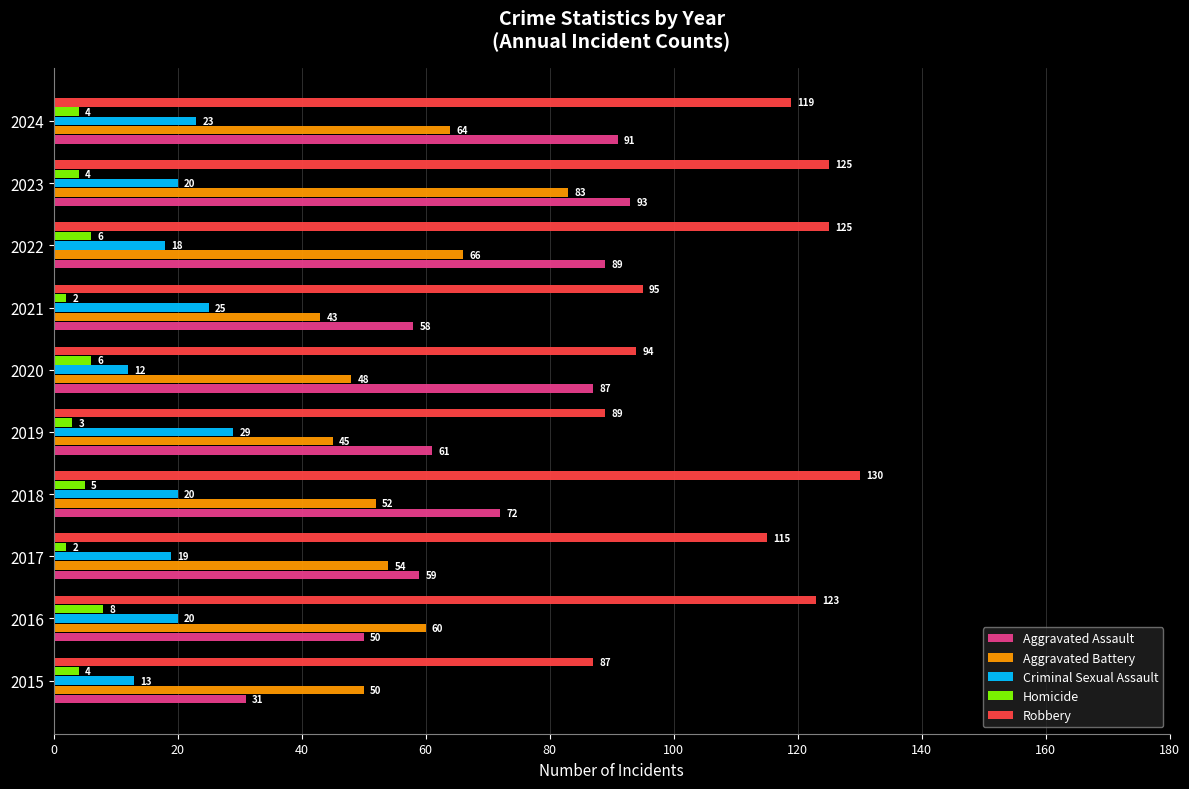

What is the average value of the Robbery series?

110